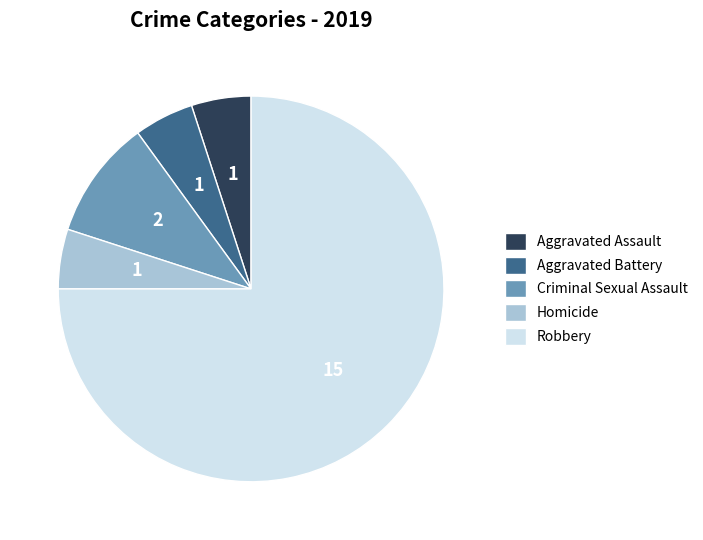

What is the ratio of the value at Aggravated Assault to the value at Homicide?

1.0